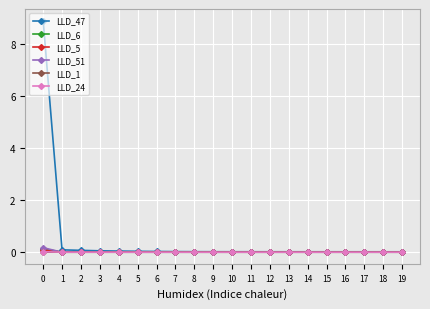

The LLD_24 series shows -0.0 at 16. True or false?

True